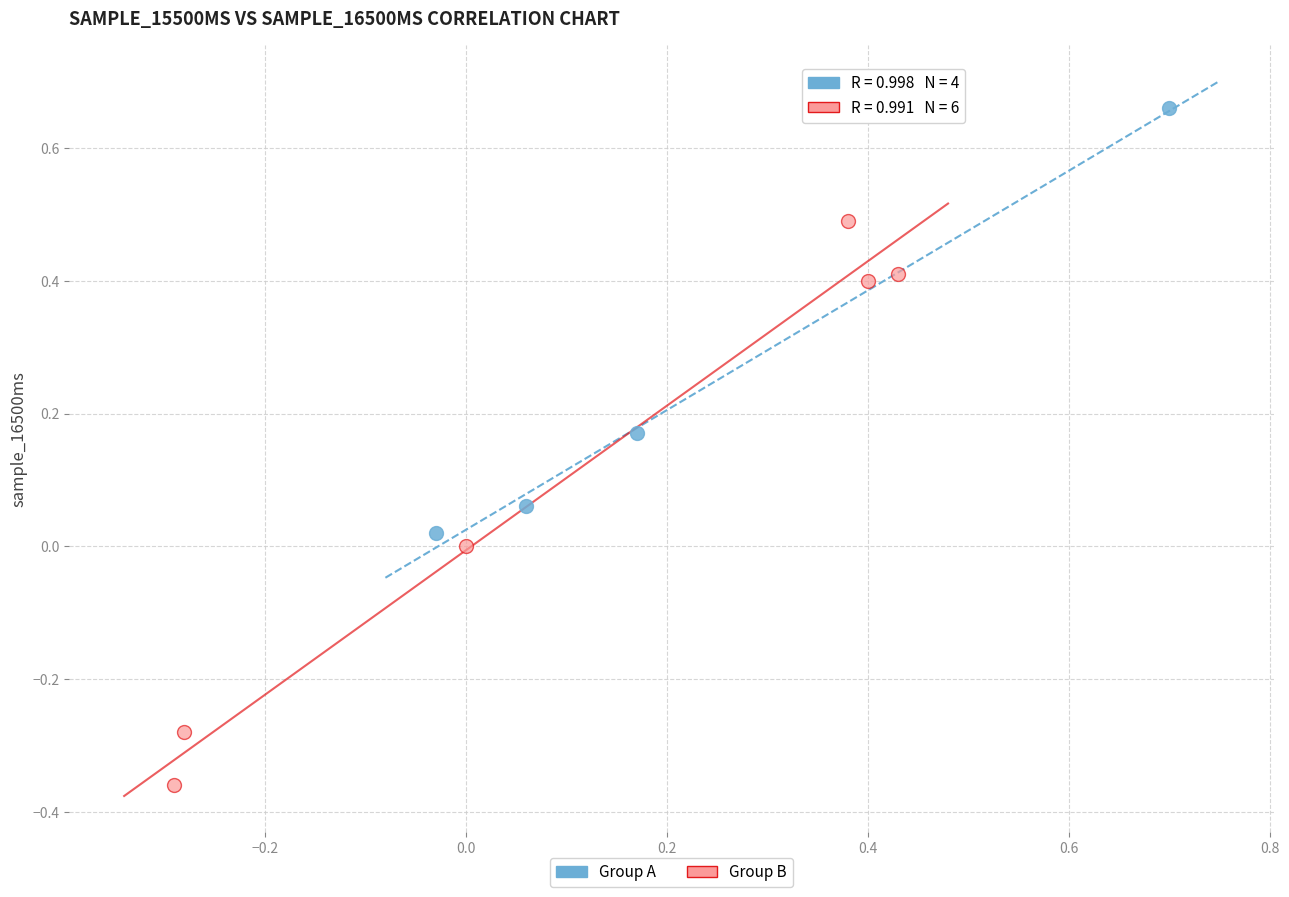

Which series has the largest Y range (max minus min)?

Group B